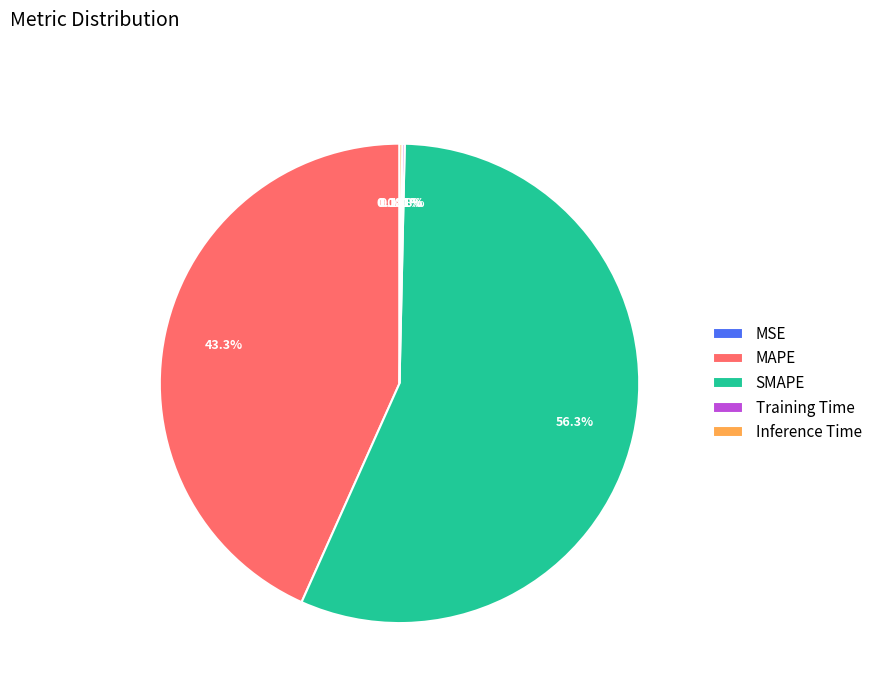

Does any single category account for the majority?

Yes